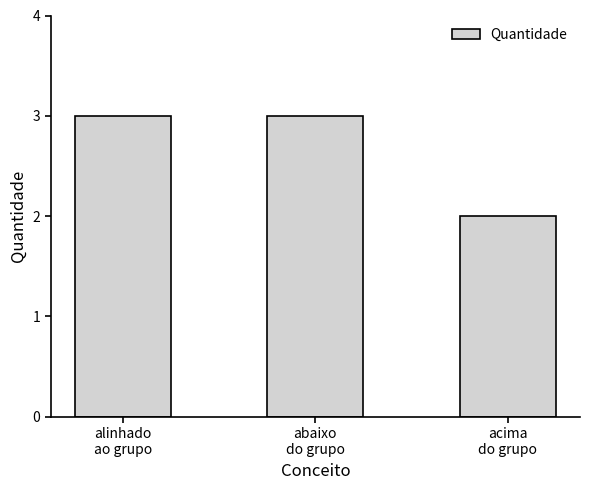

What position from the right is alinhado
ao grupo?

3